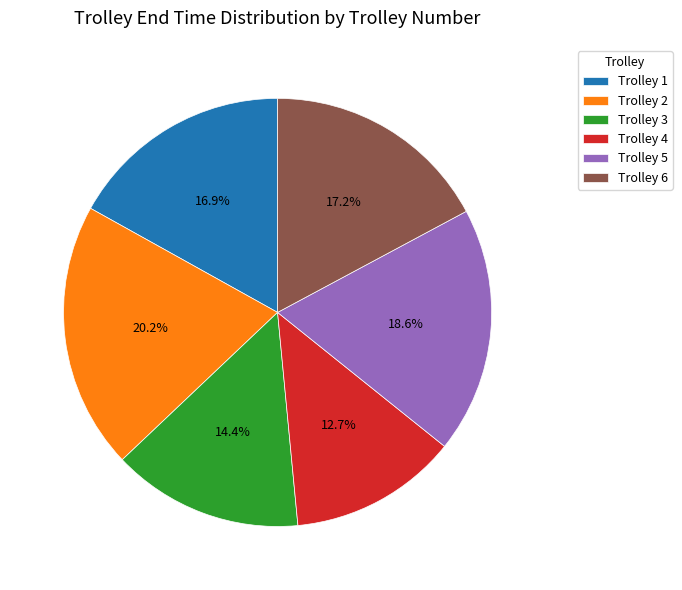

Combined, do Trolley 4 and Trolley 6 account for over 50%?

No